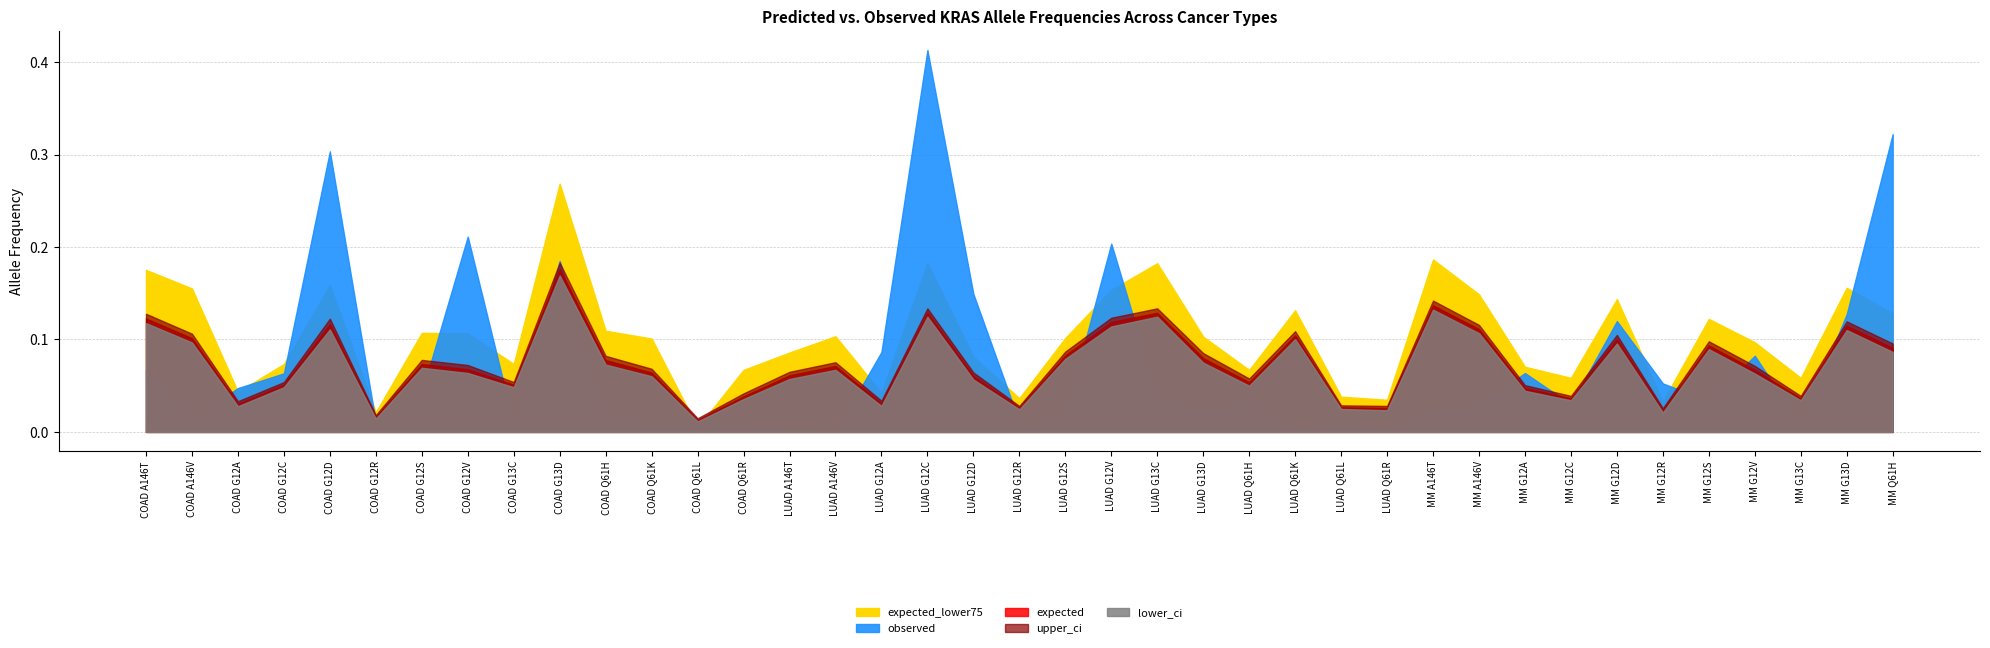

At how many categories does at least one series exceed 0?

39